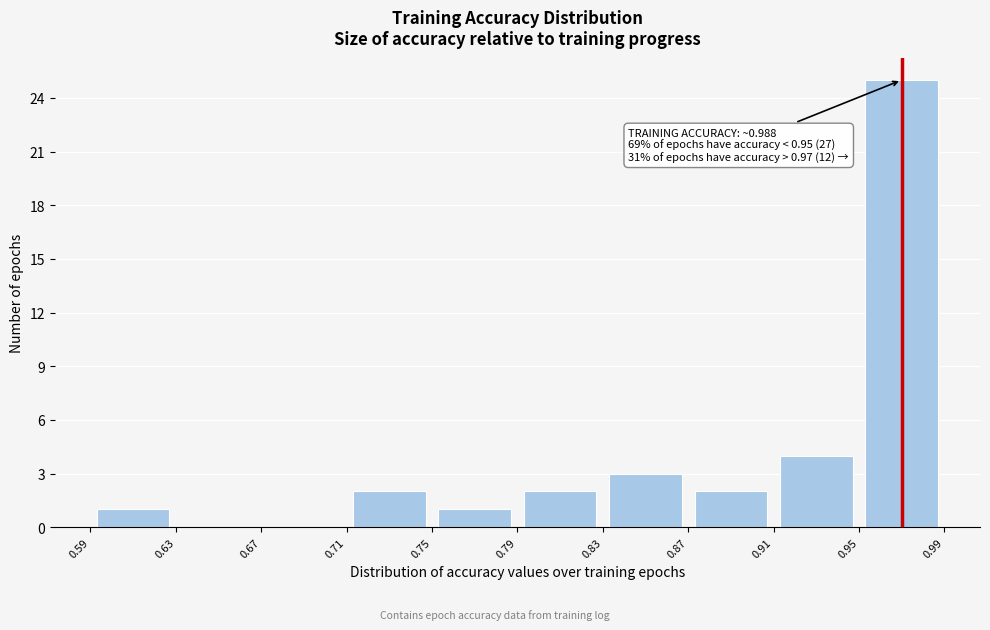

Over which range of the x-axis is the bar tallest?

0.95 to 0.99